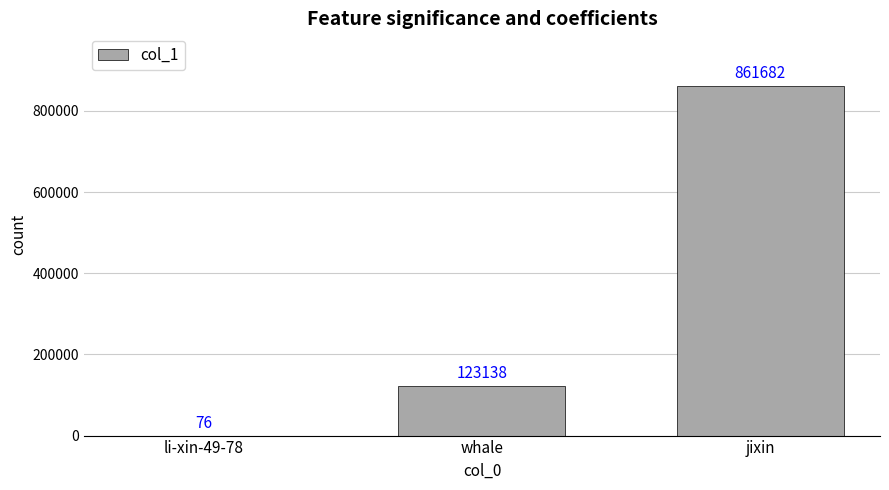

What is the maximum value shown in the chart?

861682